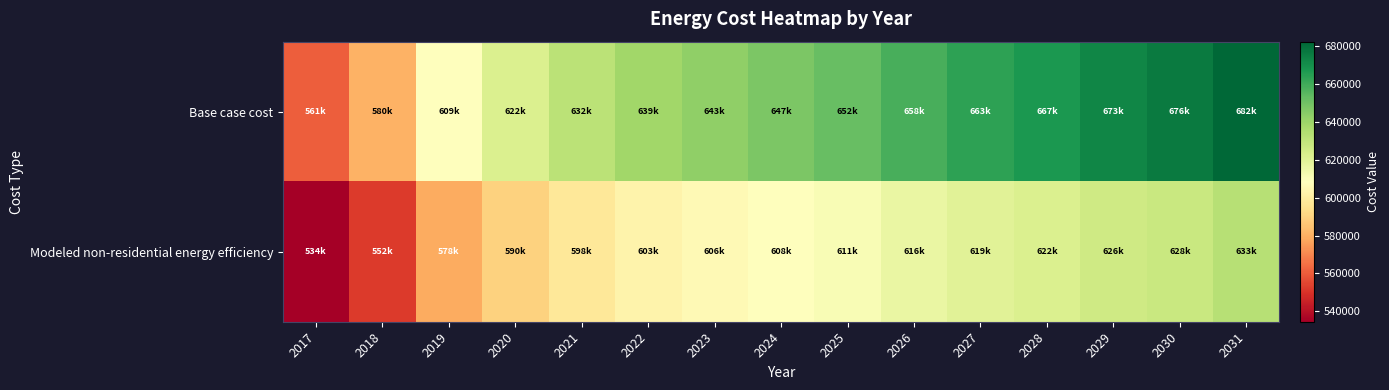

What is the minimum value shown in the chart?

534495.1